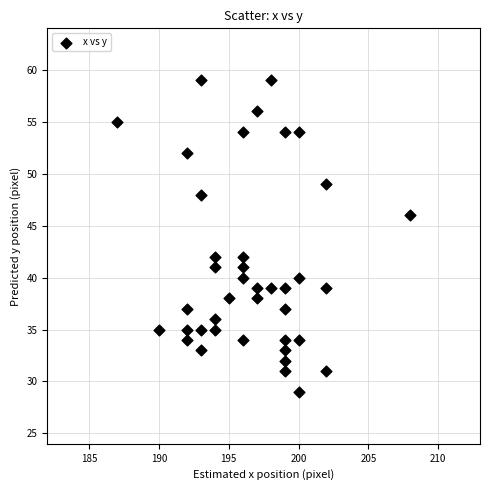

What is the range of Y values (max minus min)?

30